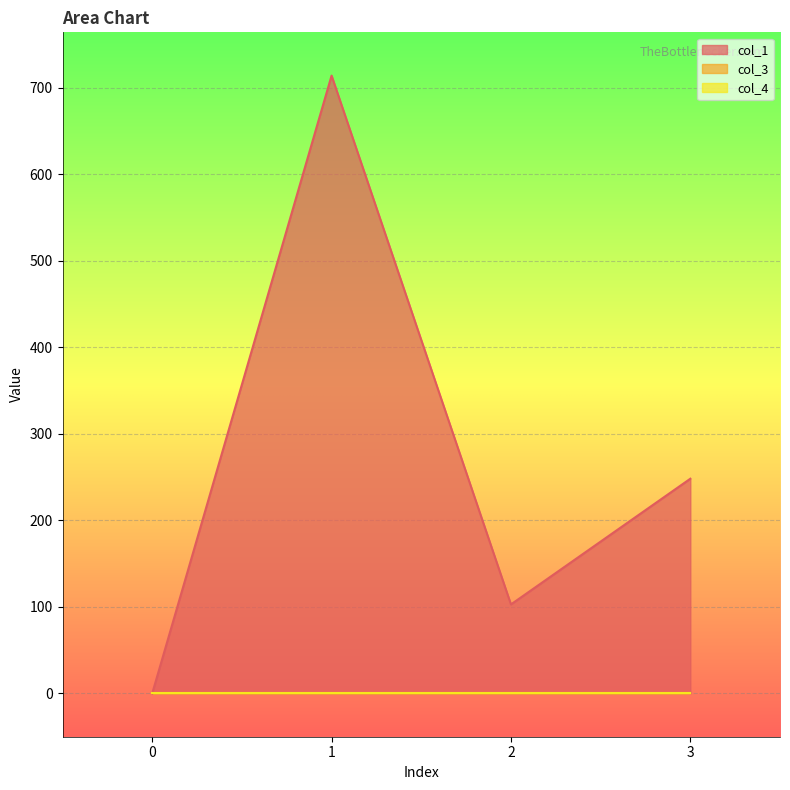

What are all the series names shown in the legend?

col_1, col_3, col_4